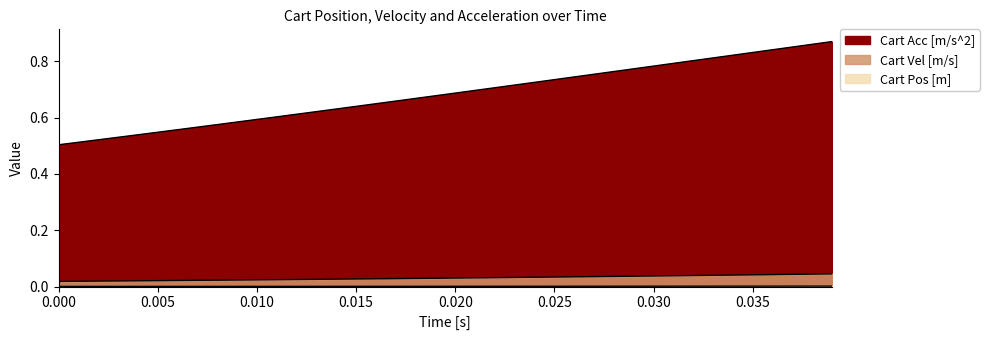

How many Cart Vel [m/s] values are between 0 and 1?

40